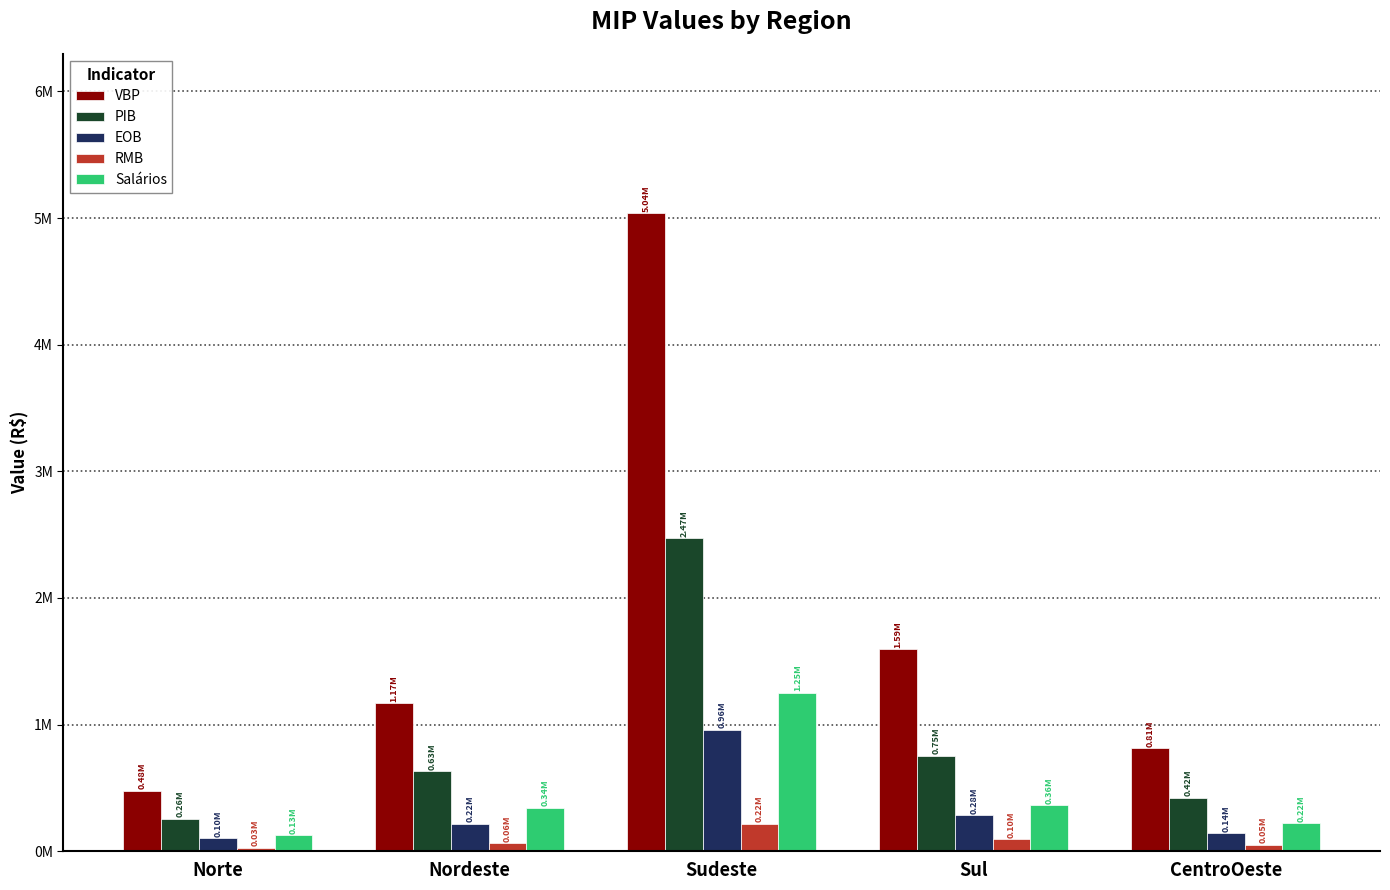

Are the bars horizontal?

No